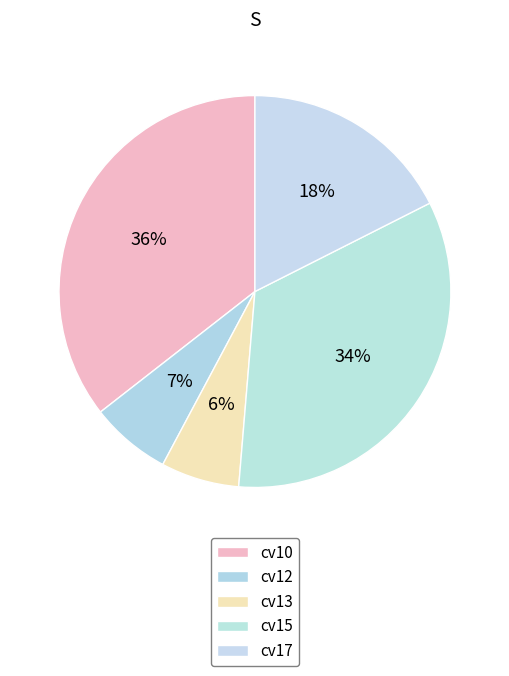

How many slices are in this pie chart?

5